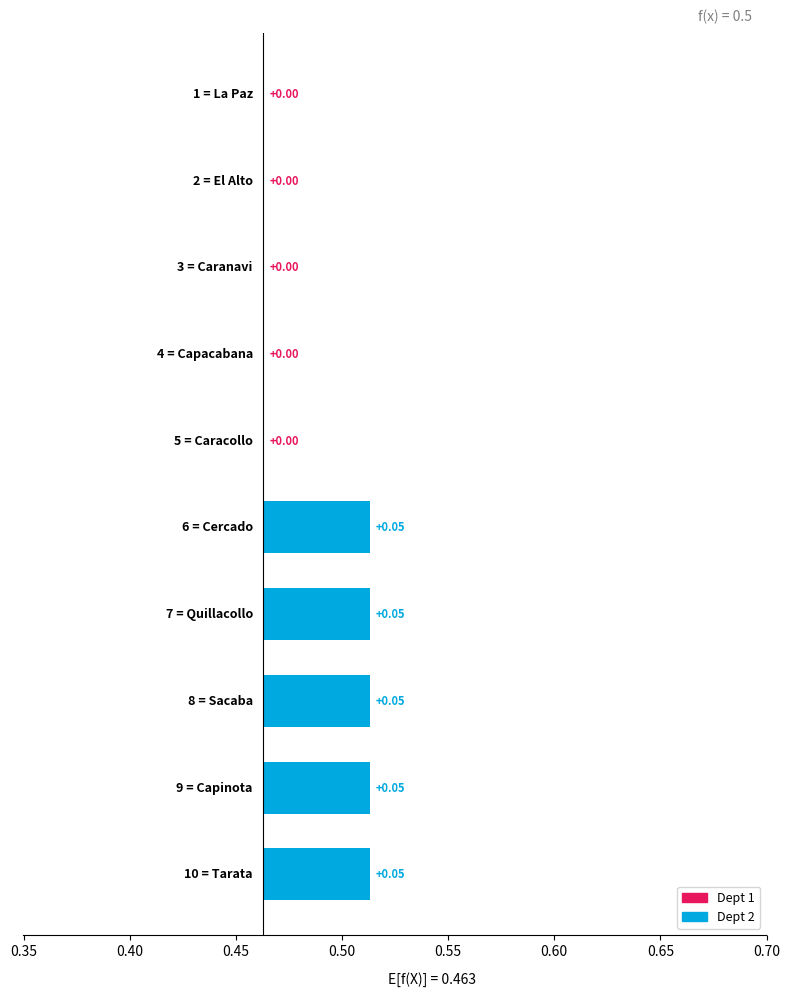

List the labels in order of value, smallest first.

La Paz, El Alto, Caranavi, Capacabana, Caracollo, Cercado, Quillacollo, Sacaba, Capinota, Tarata